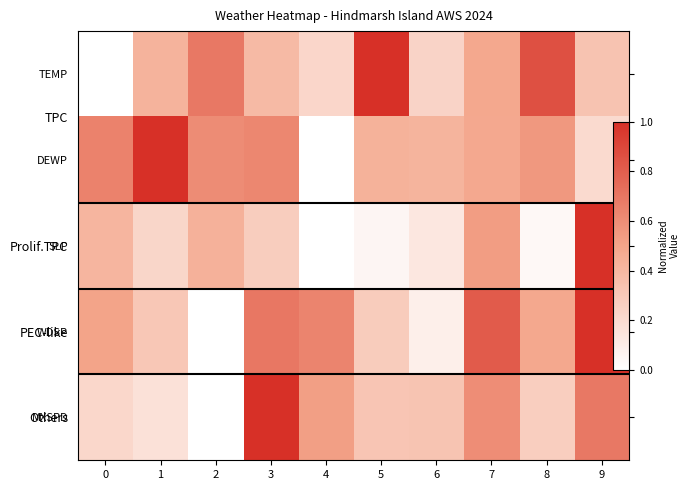

What is the difference between the SLP values at 7 and 4?

0.5